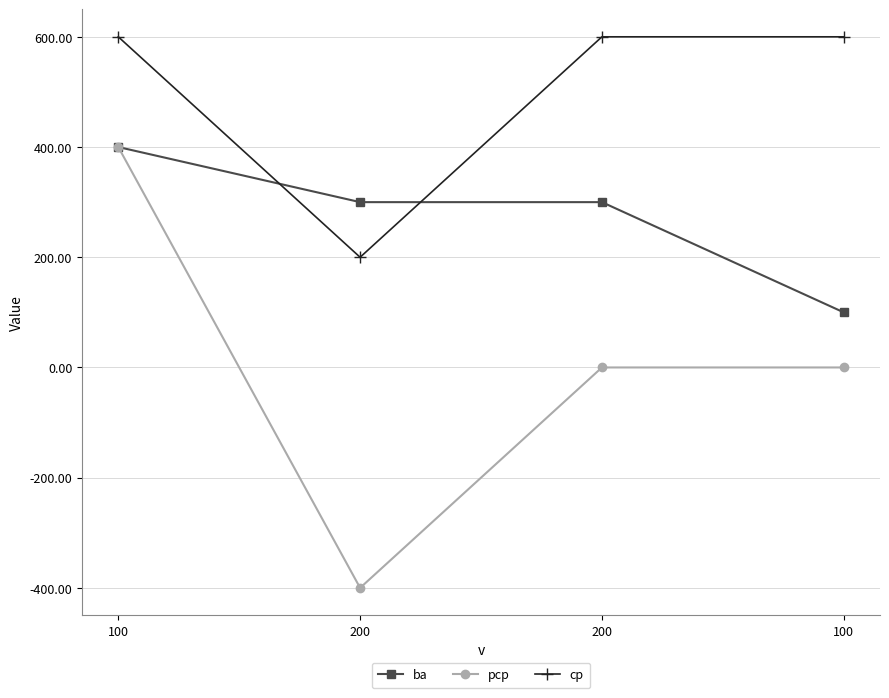

Which has a higher value, 100 or 100?

100